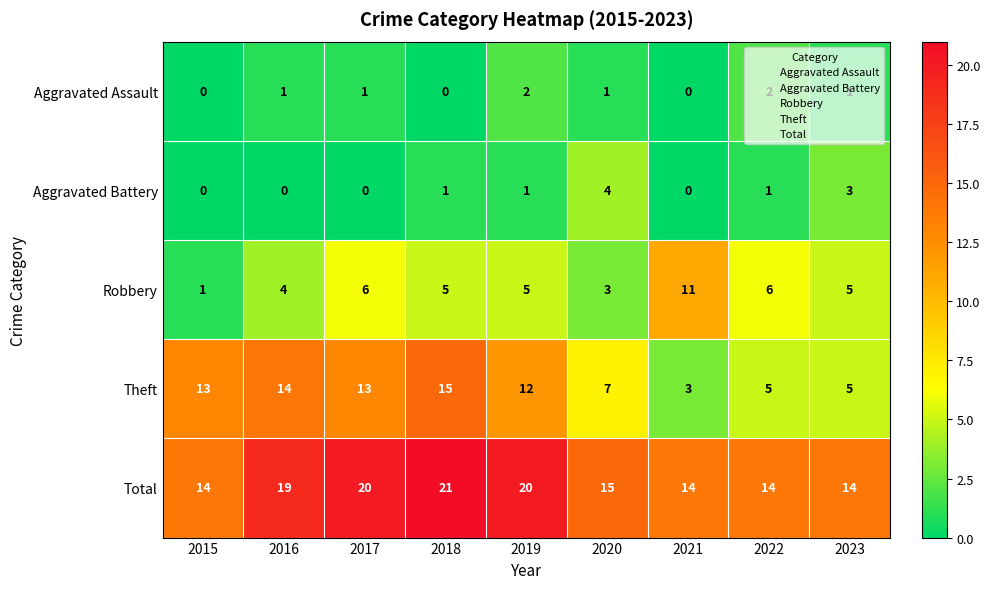

What is the difference between the maximum and minimum values in the Robbery series?

10